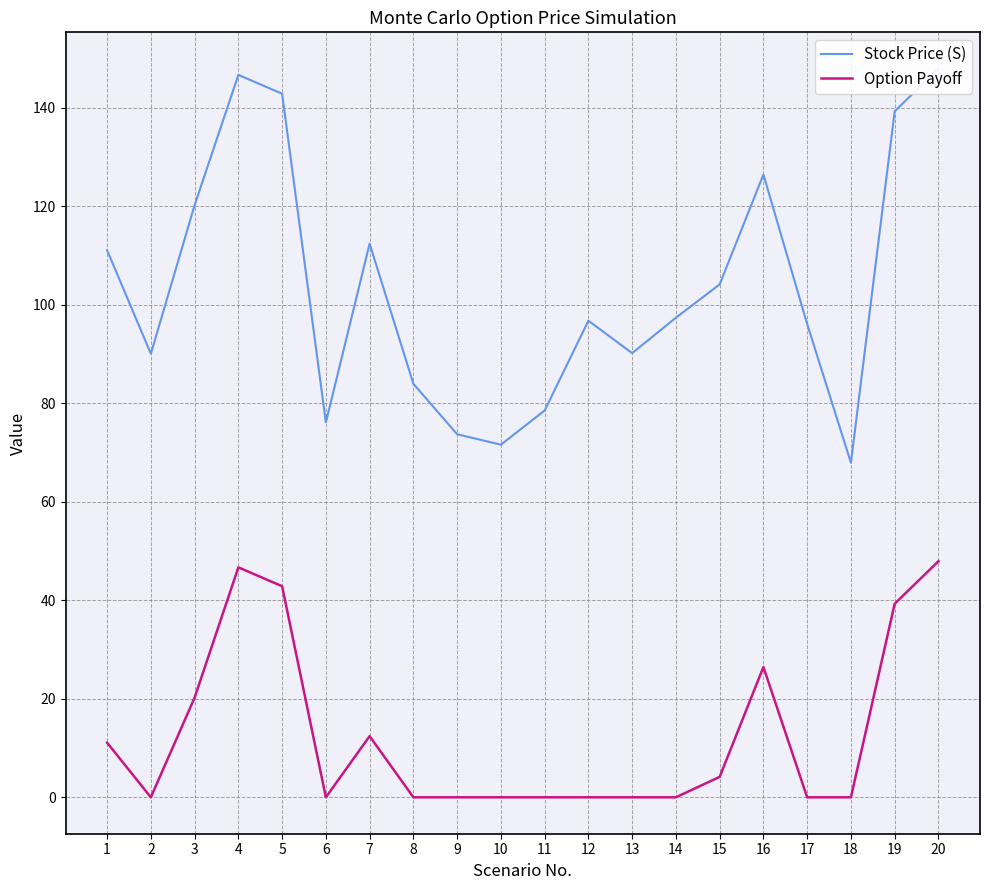

Where does the Stock Price (S) series first go above 97?

1